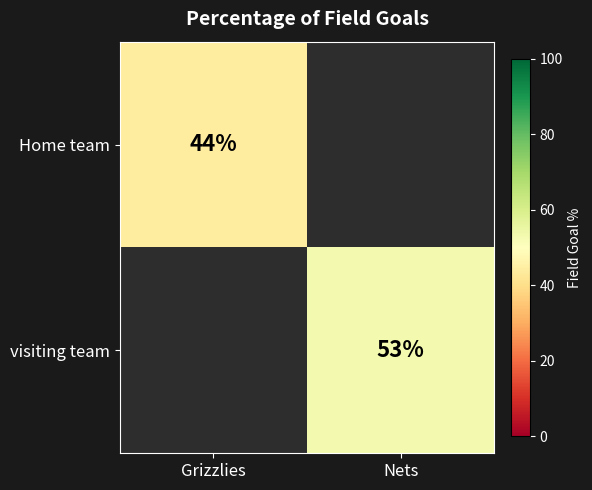

The value of visiting team at Nets is 53. True or false?

True